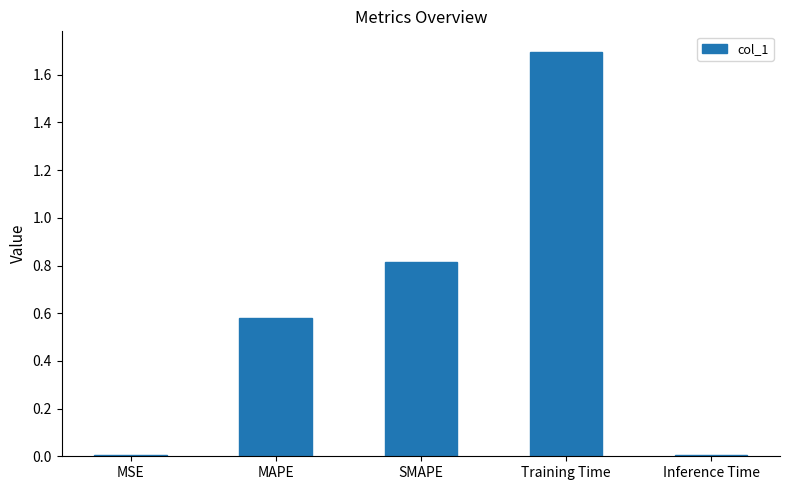

Count the number of data series in this chart.

1